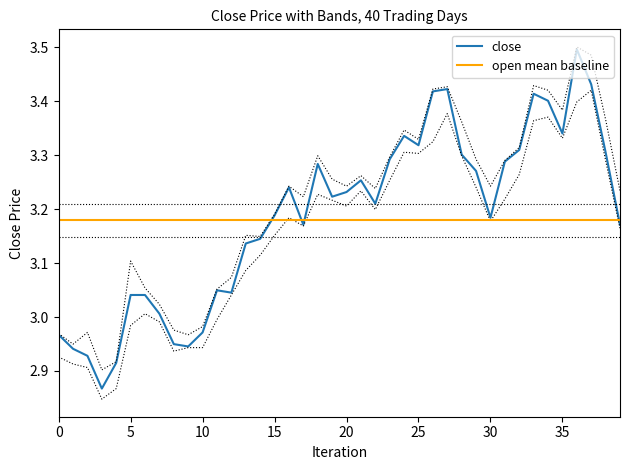

True or false: low and high intersect in this chart.

False